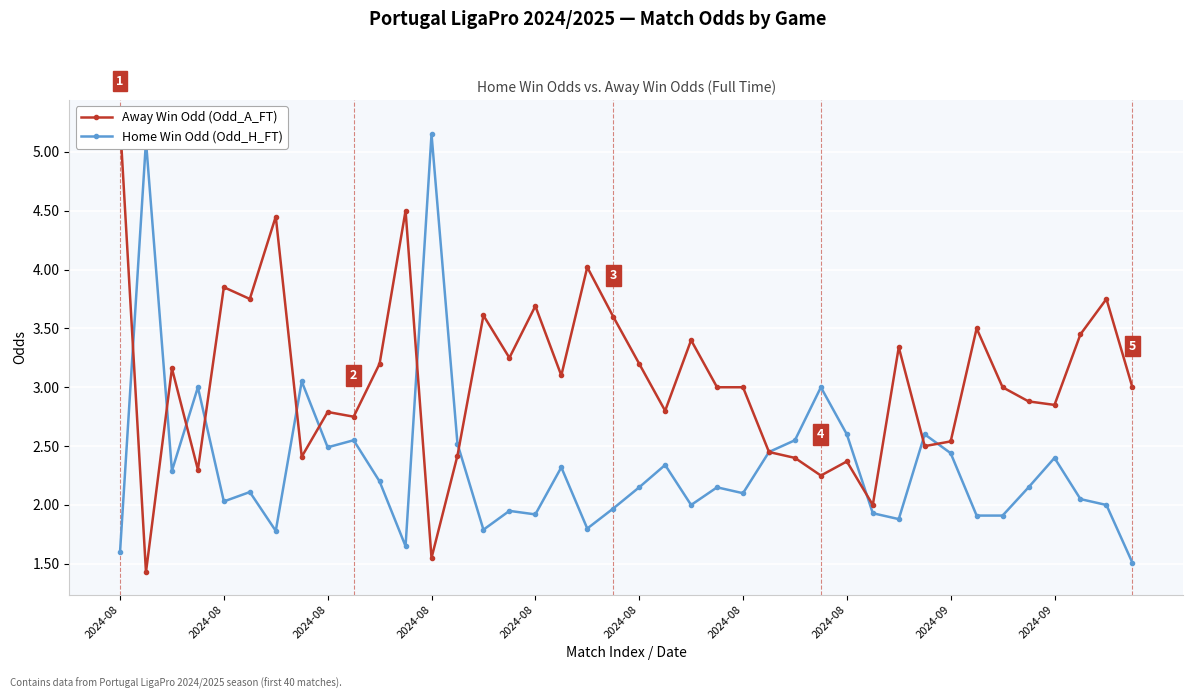

Is this an area chart (filled region under the line)?

No